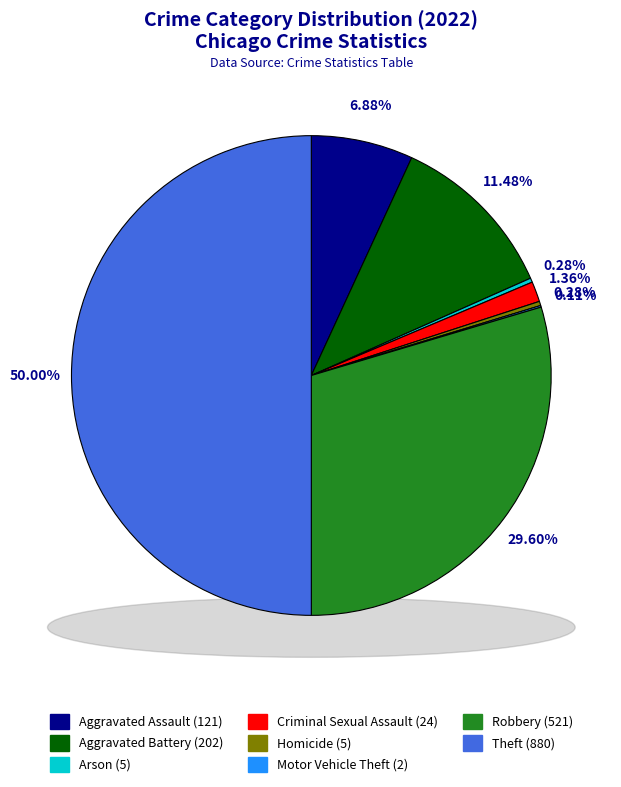

Is the sum of Aggravated Battery and Criminal Sexual Assault greater than half?

No